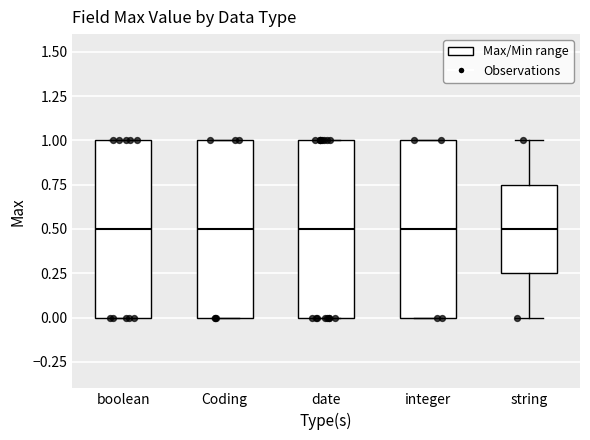

Where is the upper edge of the box for boolean on the y-axis? The values are not printed on the chart, so give them approximately, as read against the axis.

1.00